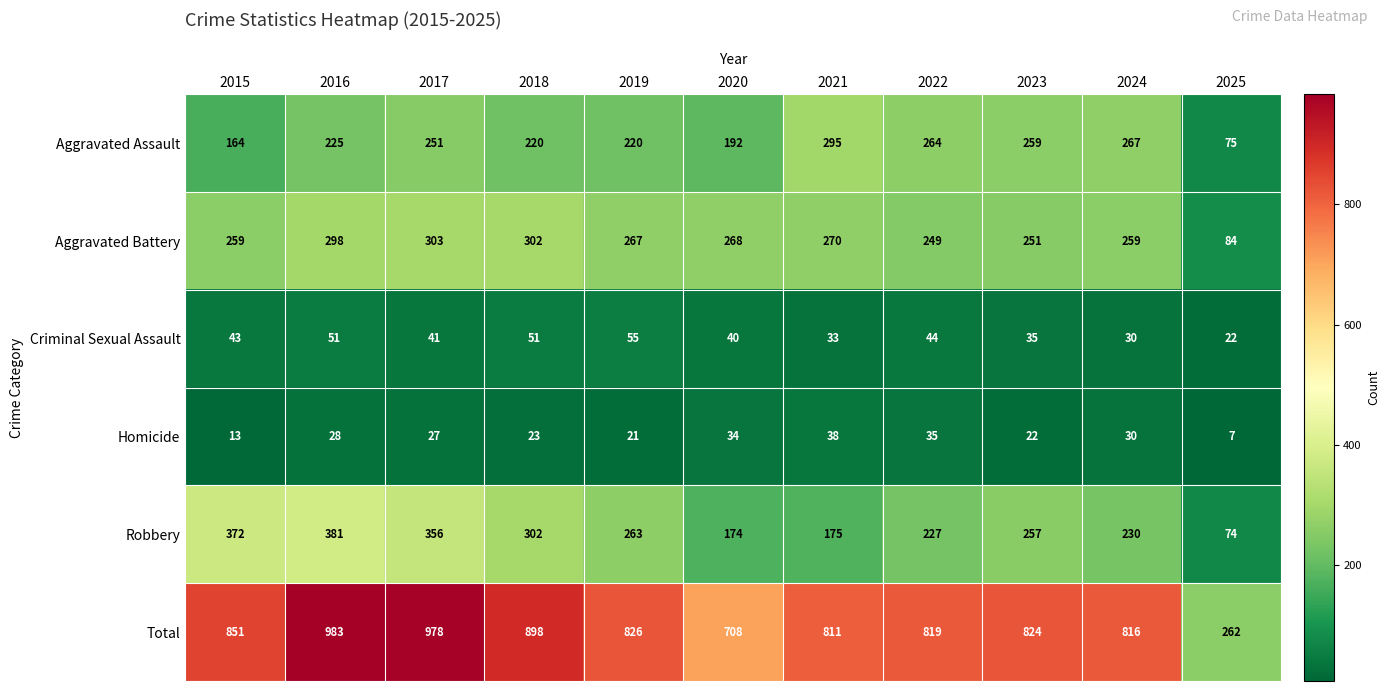

At which label is Aggravated Assault closest to 185?

2020